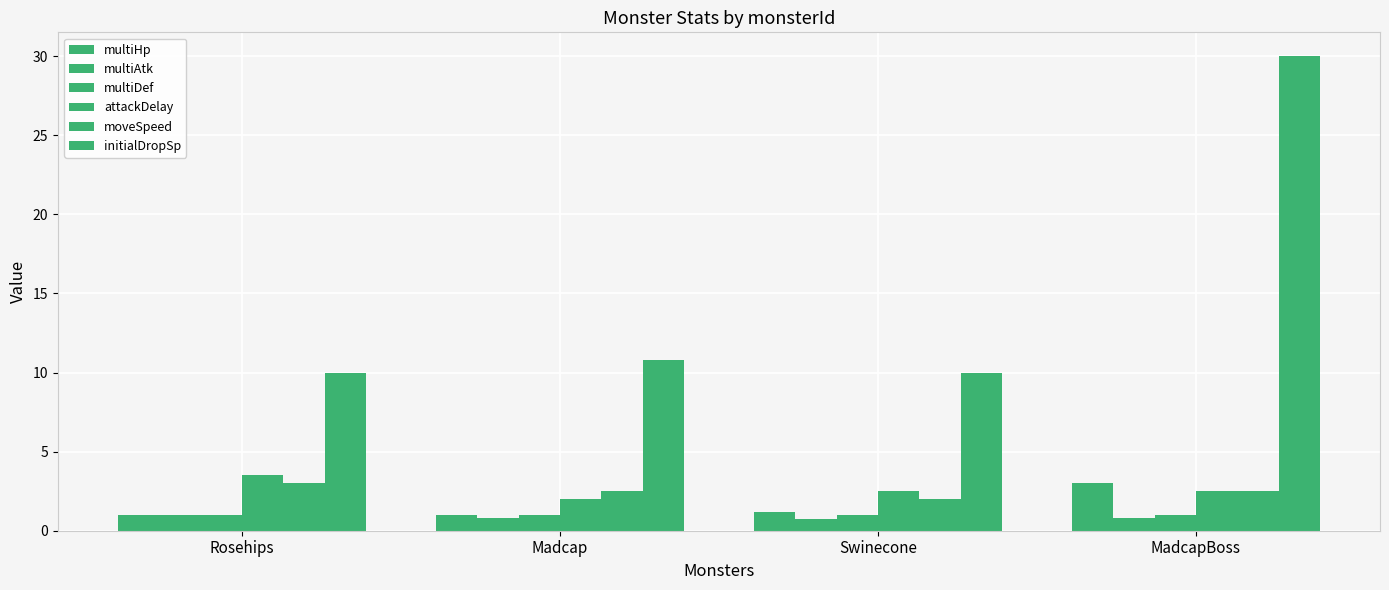

What is the average value of the multiHp series?

1.6